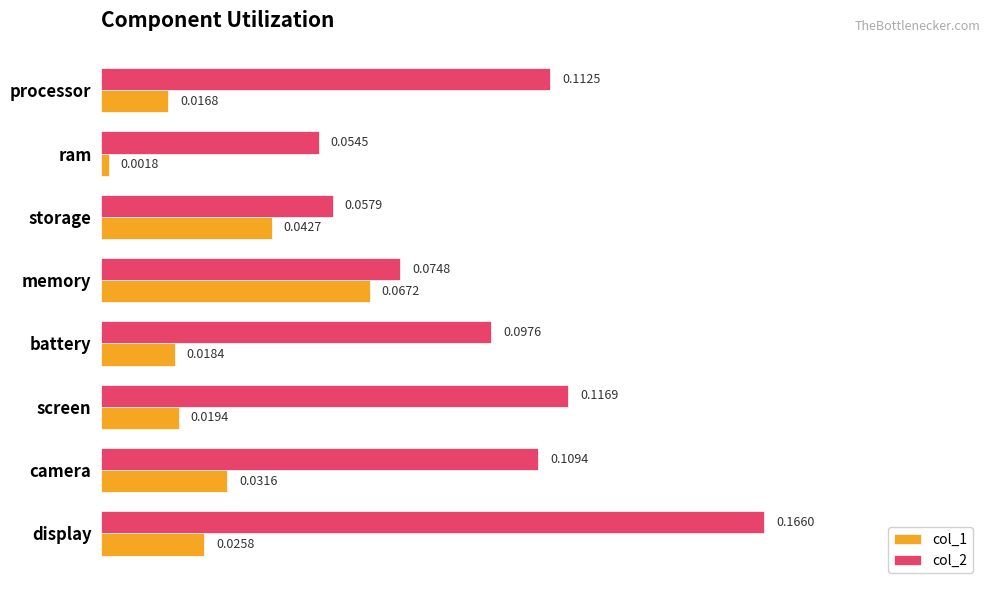

Which series has the widest spread of values?

col_2